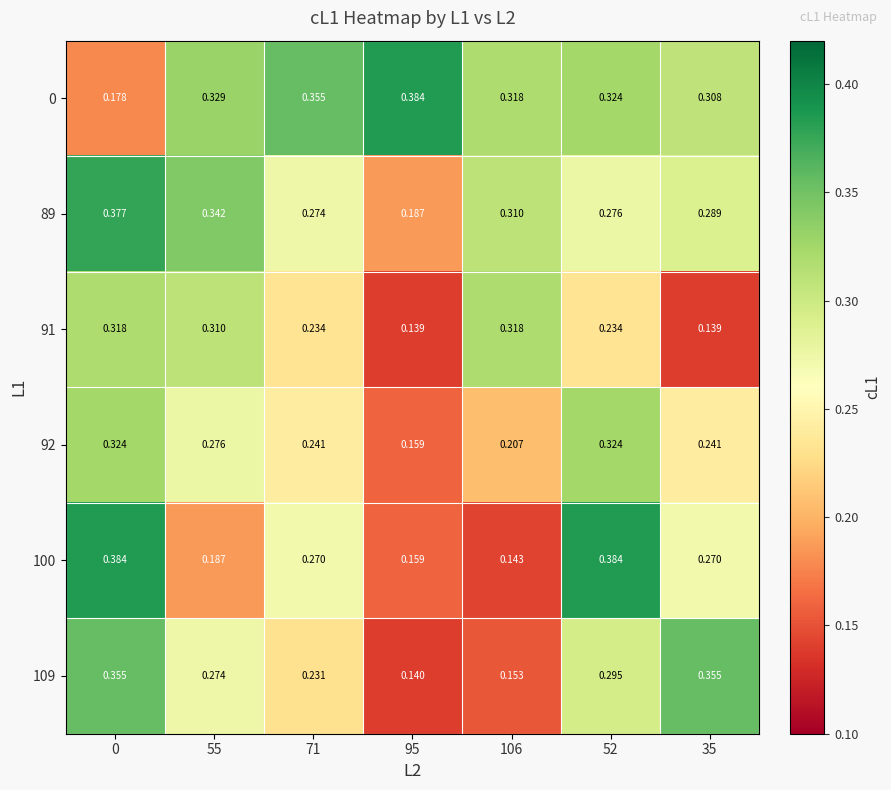

Is the value of 100 at 95 greater than the value of 109 at 71?

No